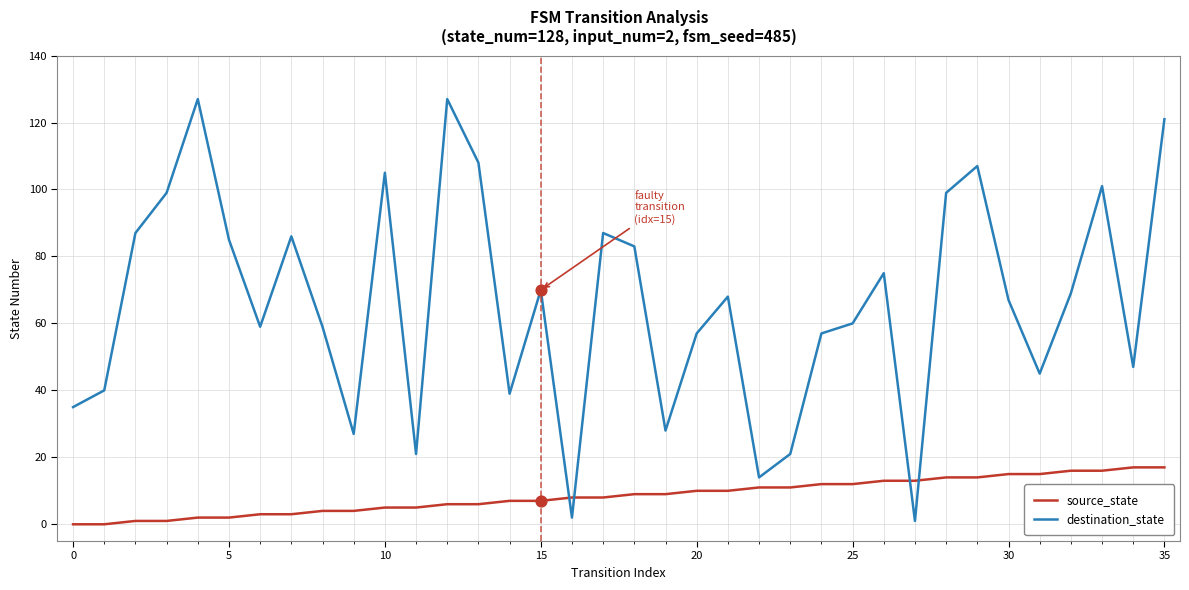

Which series has the largest range (max minus min)?

destination_state